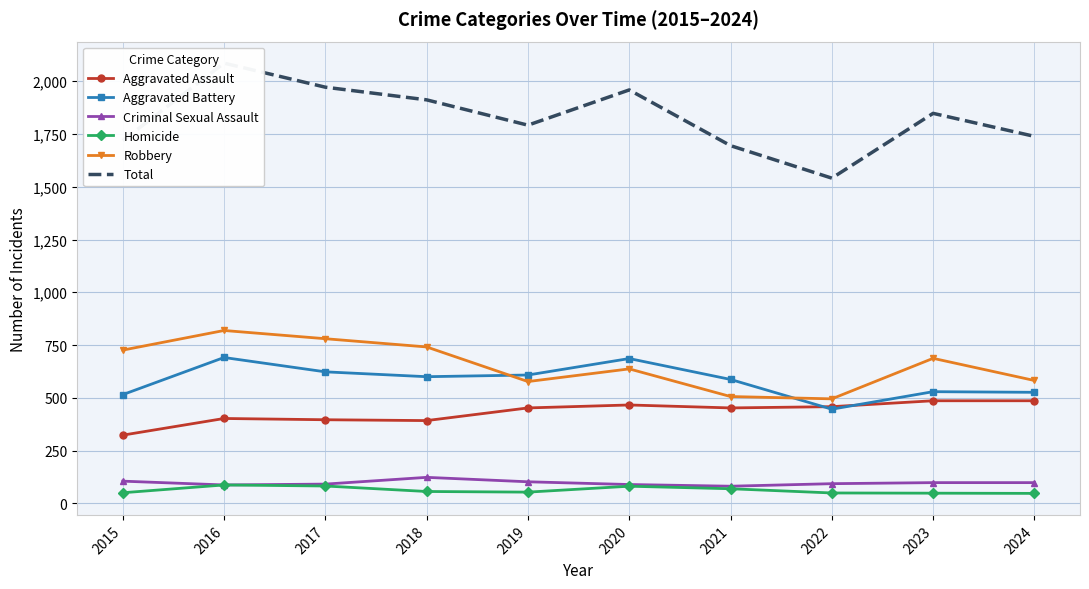

What is the difference between the highest and lowest values at 2020?

1878